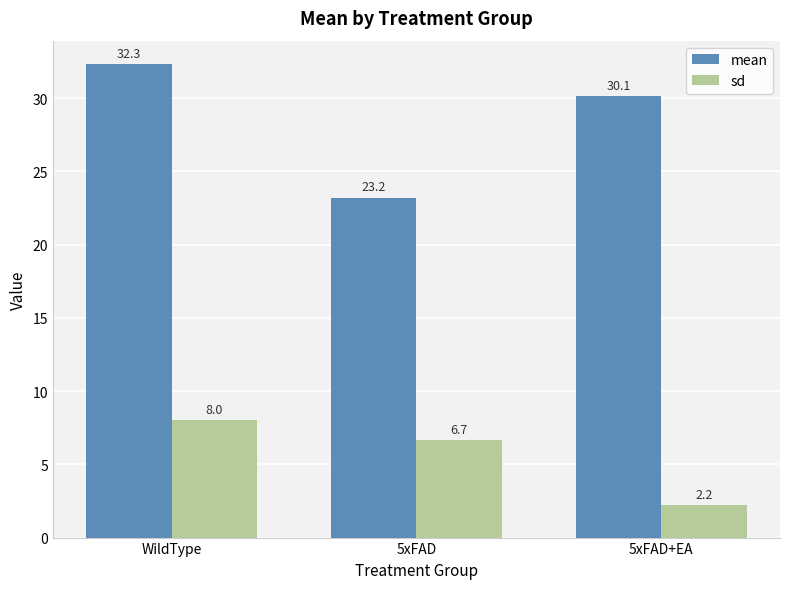

What are all the series names shown in the legend?

mean, sd